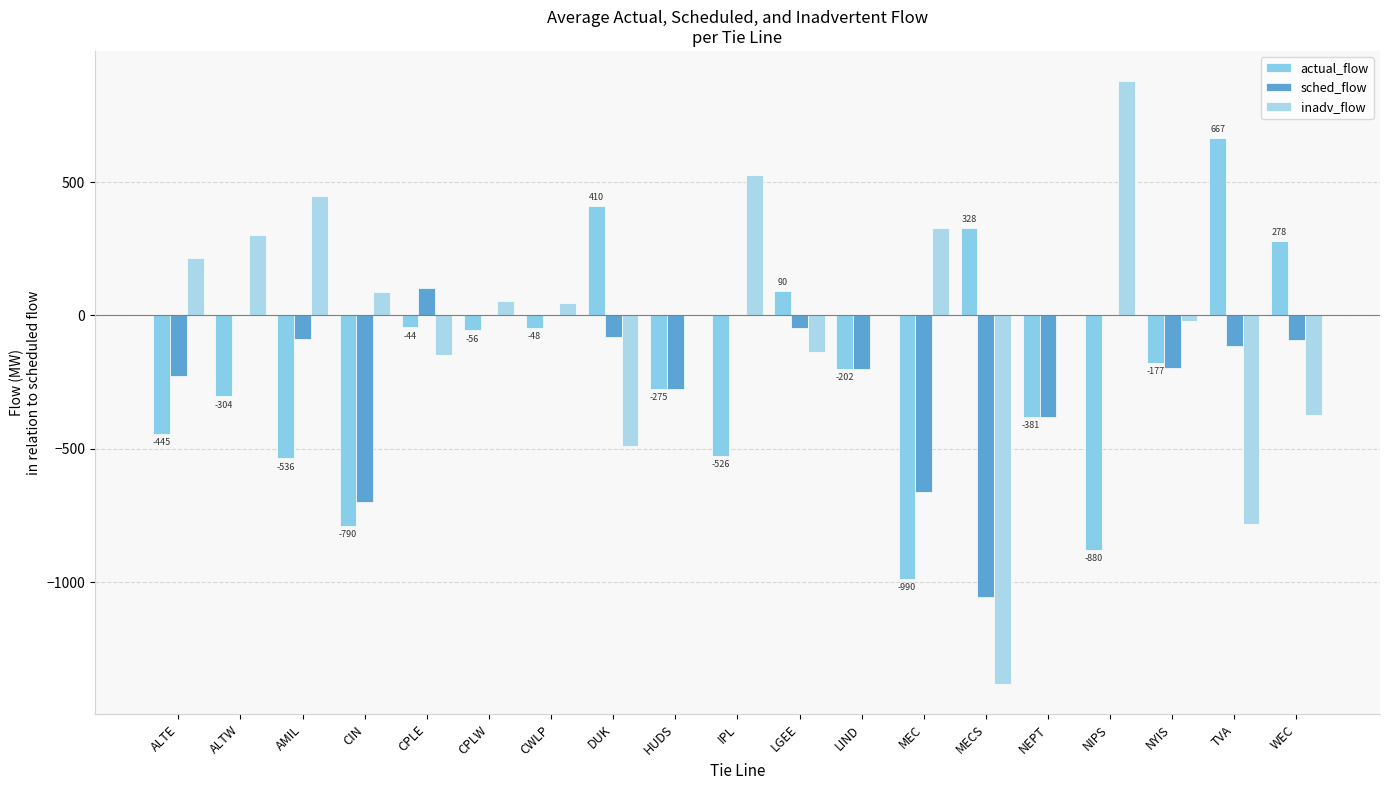

What is the maximum value shown in the chart?

879.5